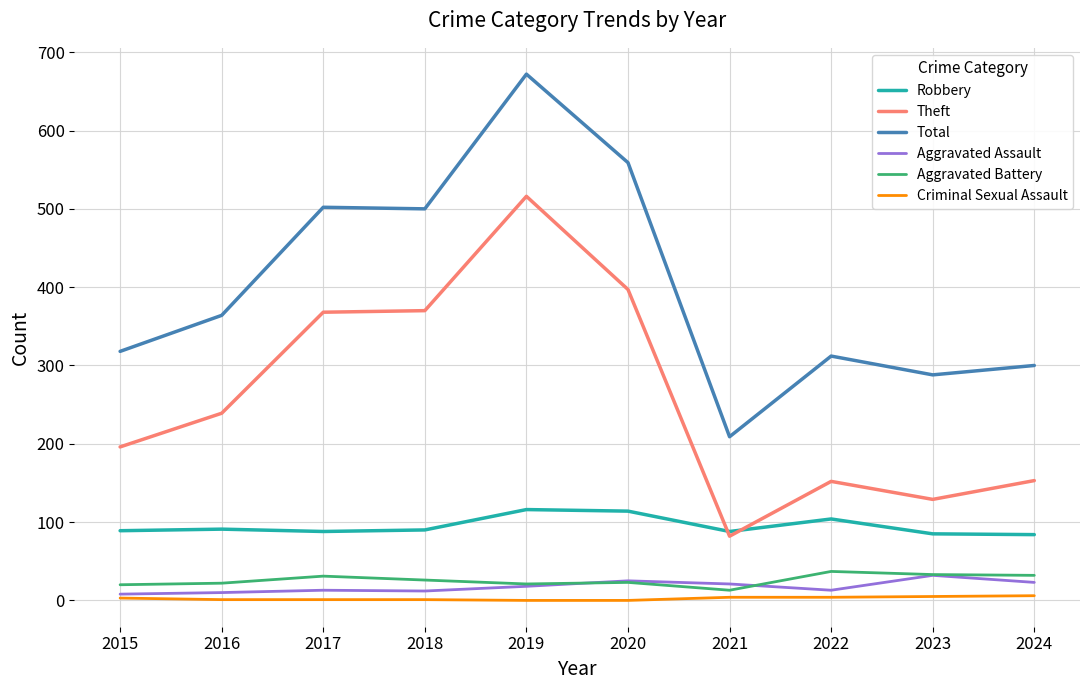

At which category does the chart reach its peak across all series?

2019